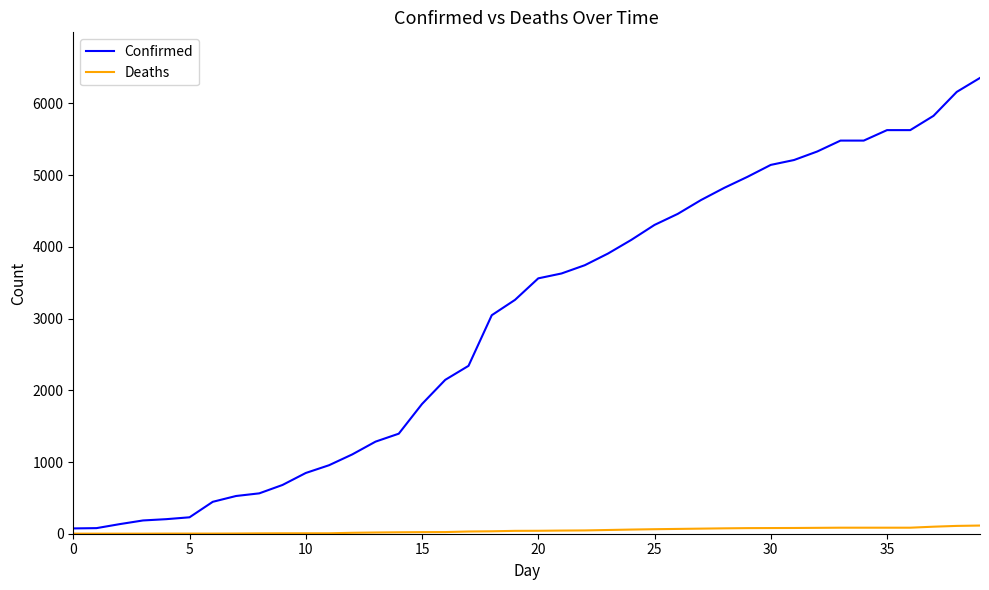

Which series has the largest range (max minus min)?

Confirmed